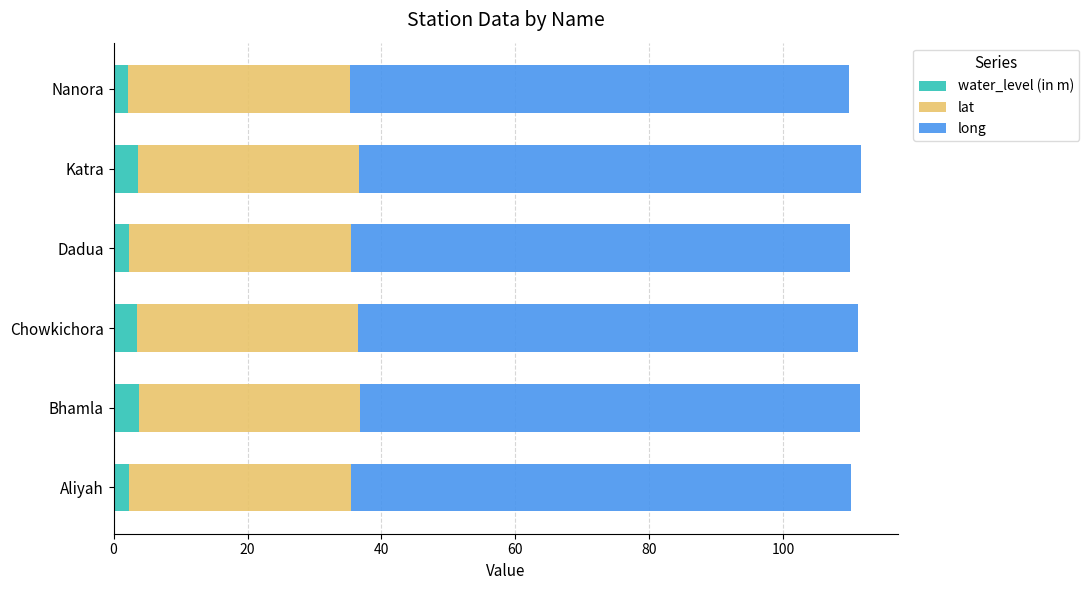

What is the approximate value of water_level (in m) at Katra?

3.7